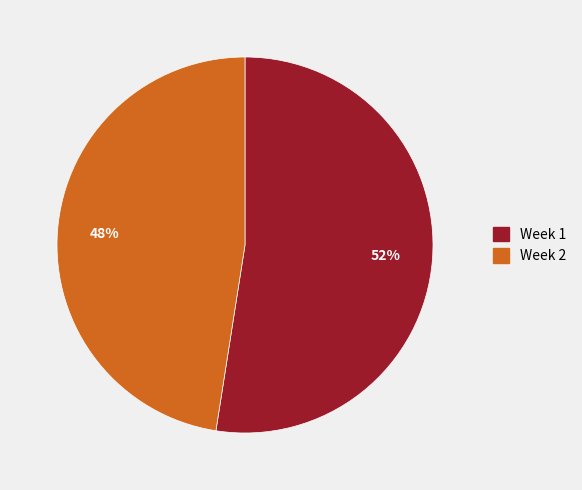

Which category accounts for the majority?

Week 1